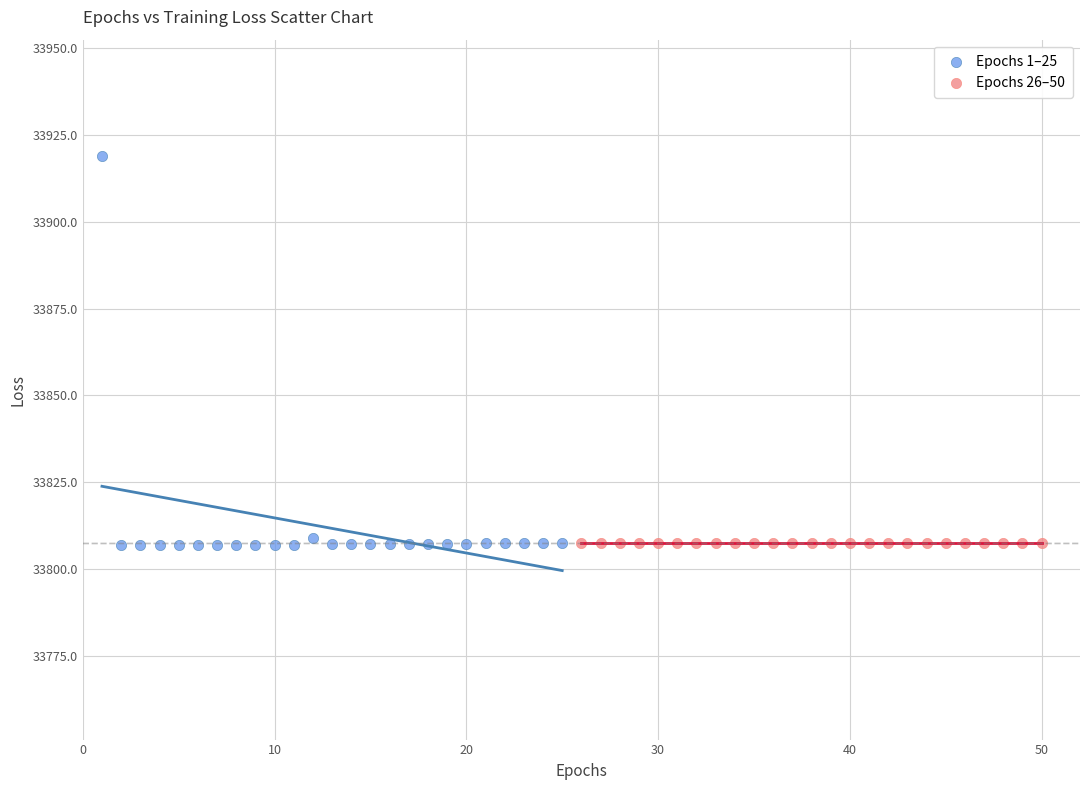

Which series contains the highest Y value?

Epochs 1–25